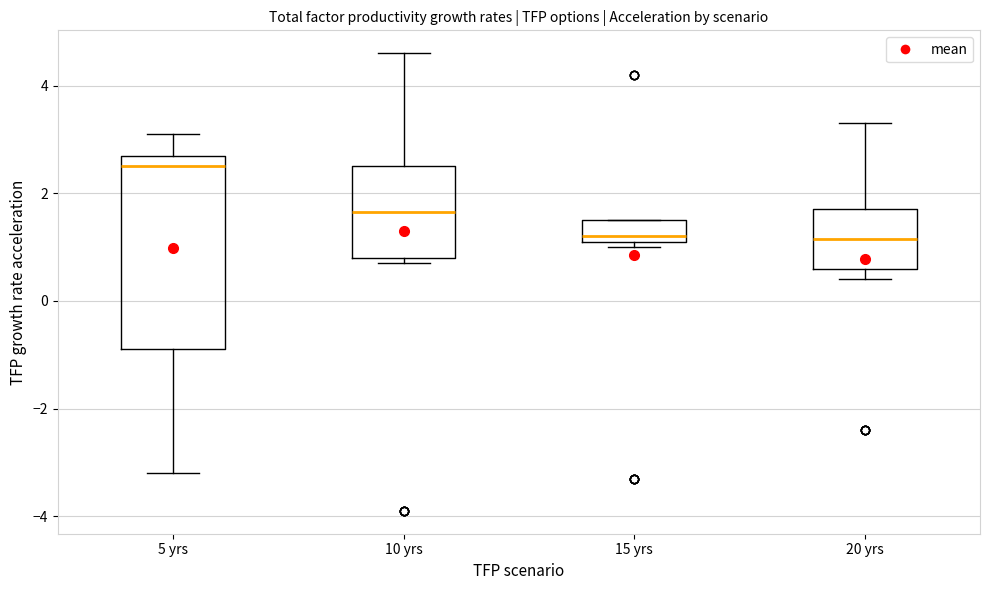

Where is the lower edge of the box for 20 yrs on the y-axis? The values are not printed on the chart, so give them approximately, as read against the axis.

0.6